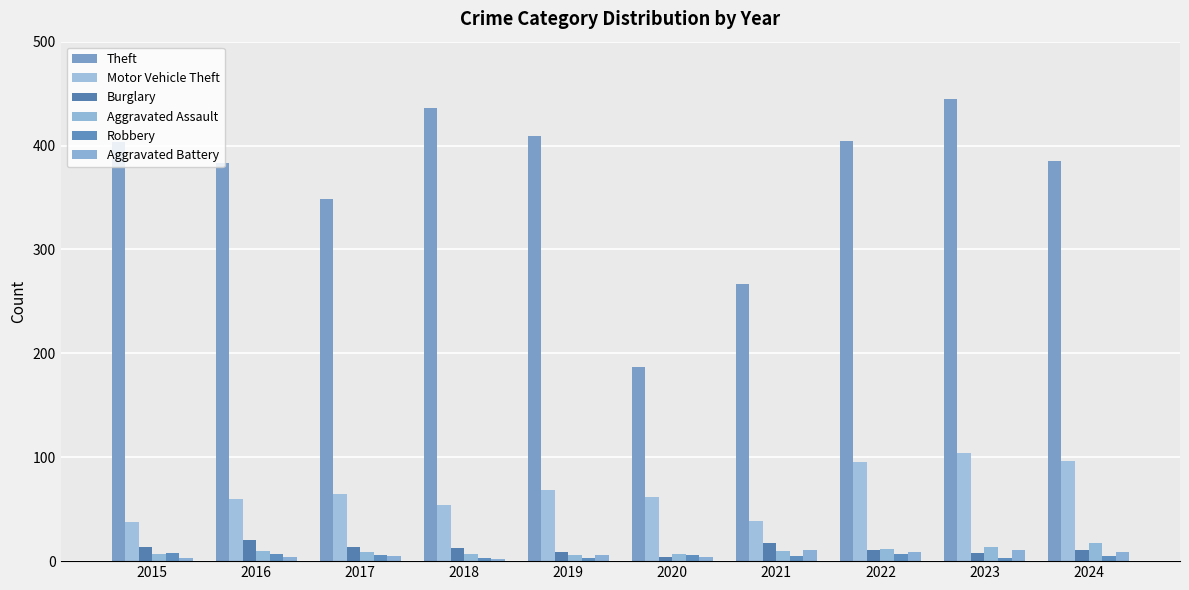

What is the average value of the Theft series?

367